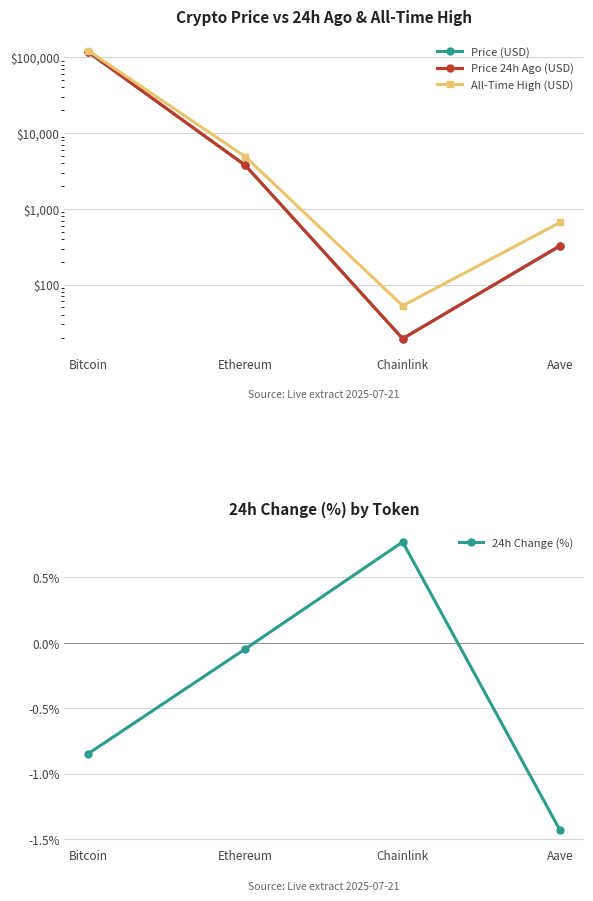

At how many categories does at least one series exceed 55591?

1